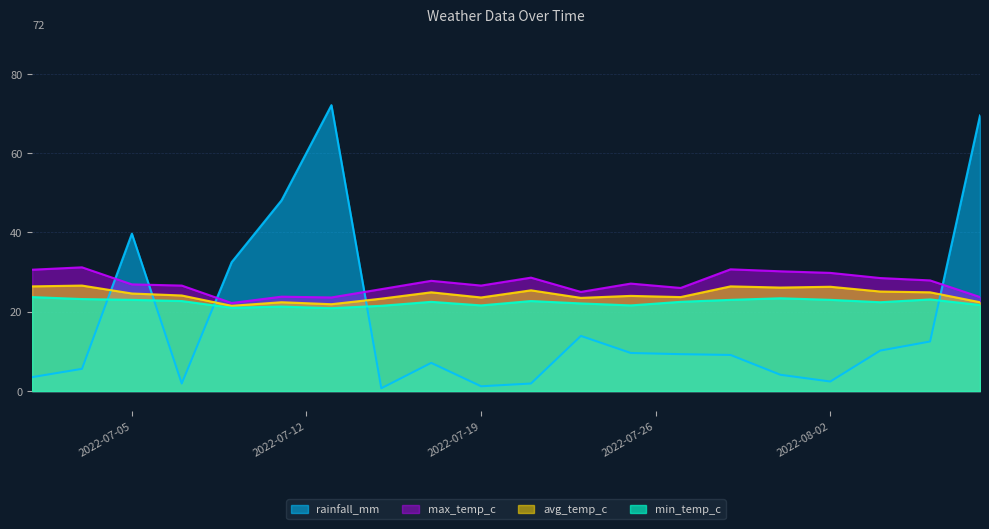

How many categories are shown in the chart?

20